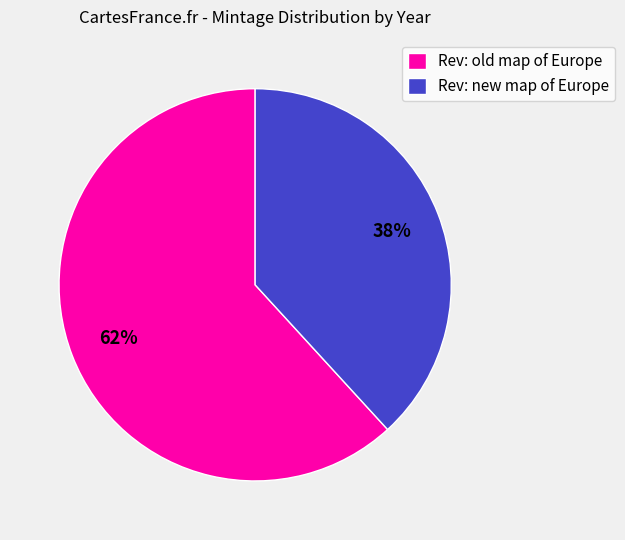

What is the majority slice?

Rev: old map of Europe